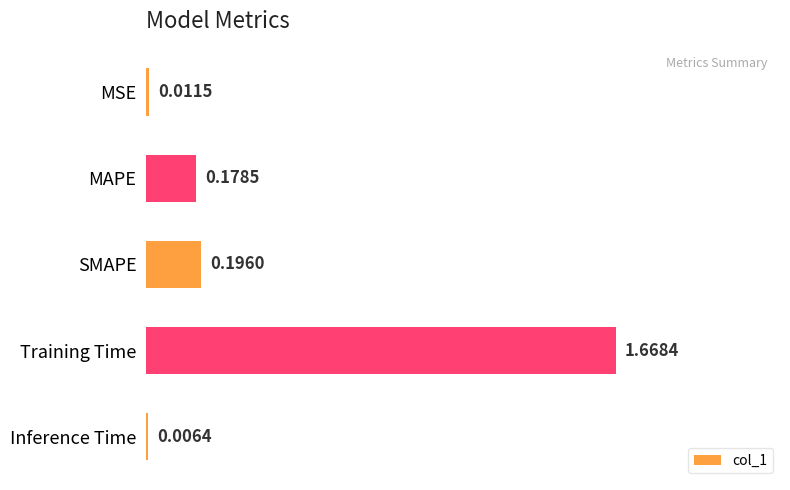

What is the sum of all values?

2.1